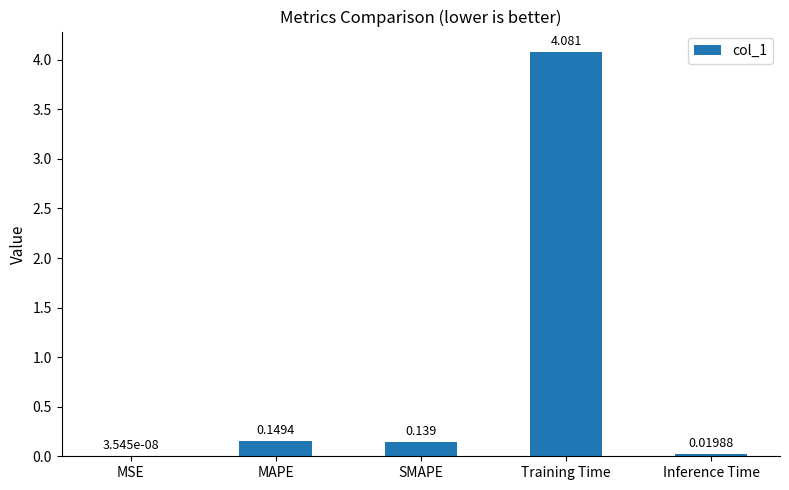

Which category has the highest value across all series?

Training Time